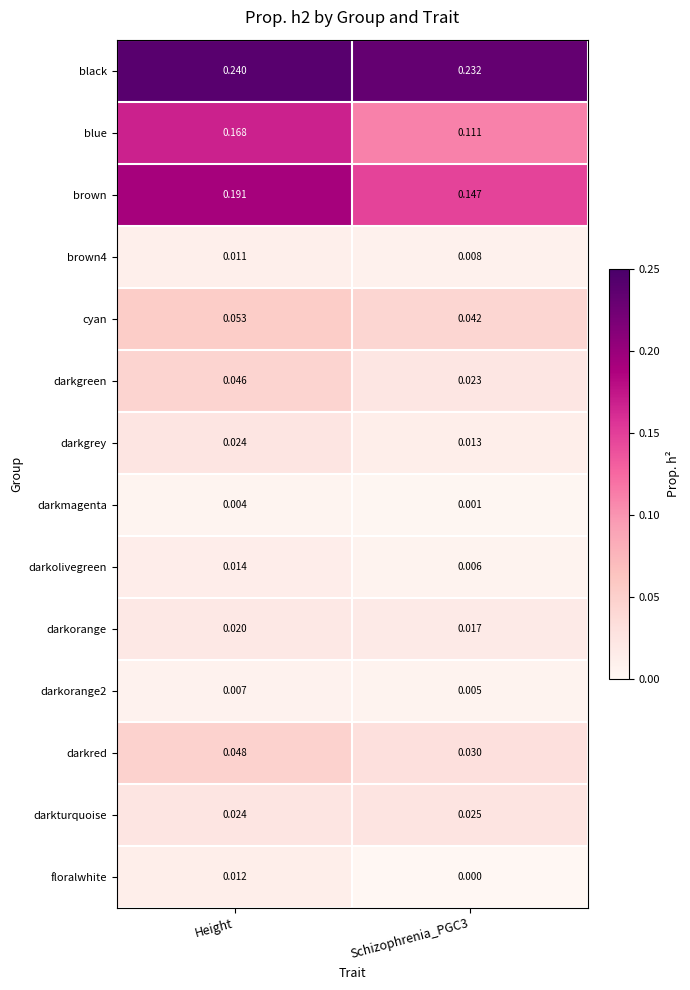

At which category is the sum across all series the highest?

Height